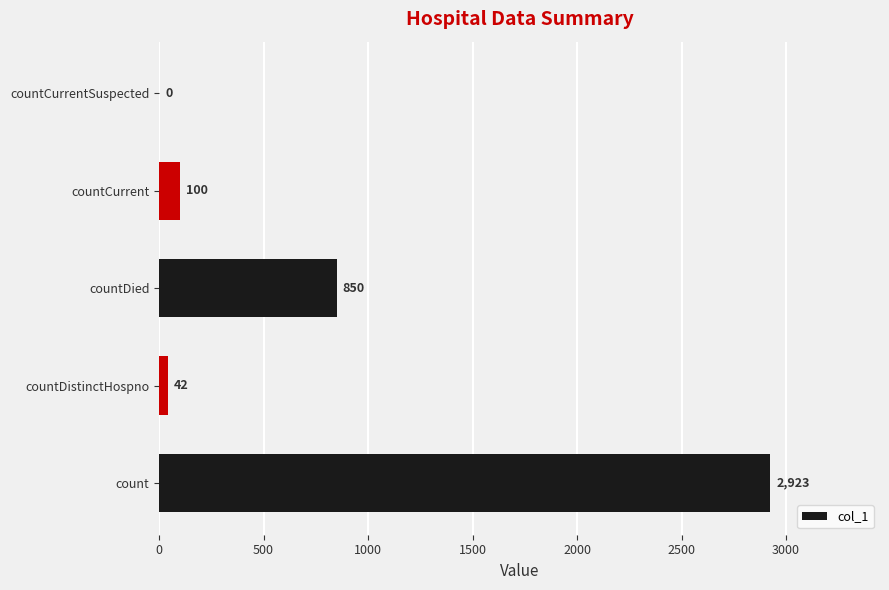

How many data points does each series have?

5